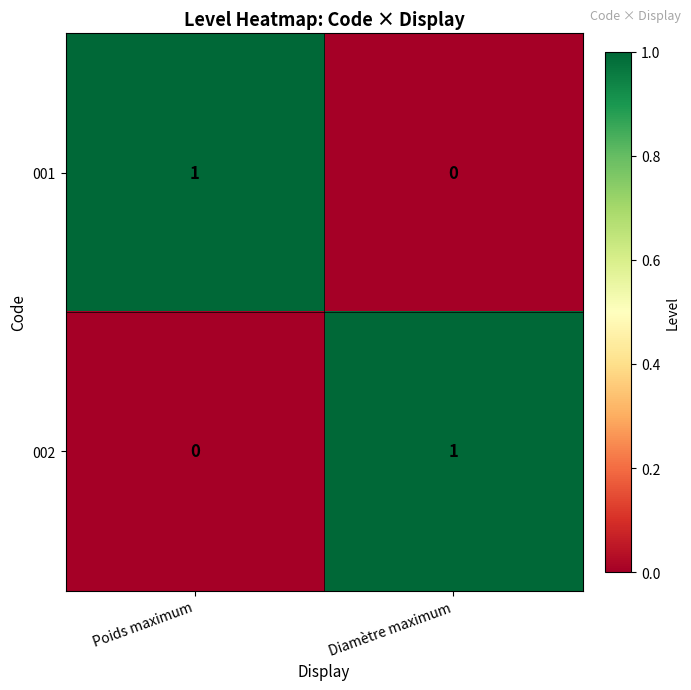

At which label does 002 reach its minimum?

Poids maximum